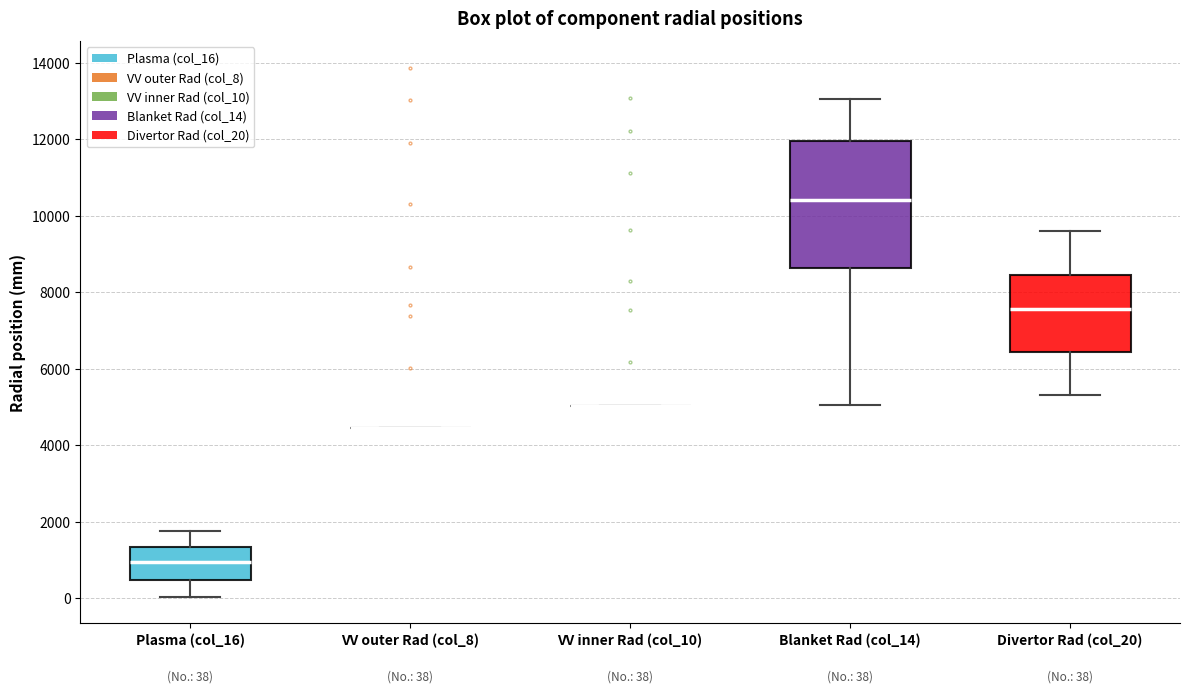

Which box is the tallest, from its lower edge to its upper edge?

Blanket Rad (col_14)